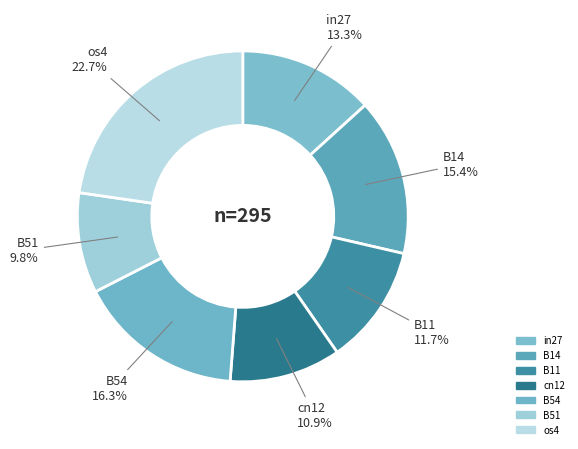

What percentage is the in27 slice, to the nearest percent?

13%